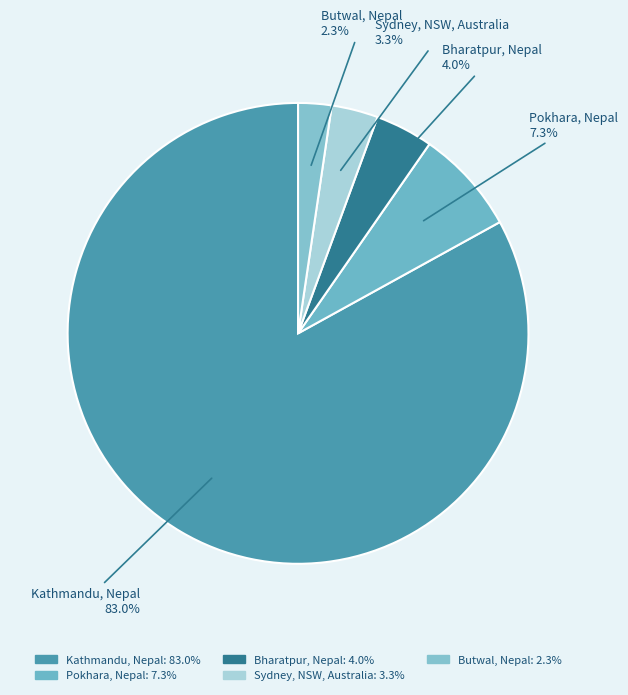

To the nearest percent, what portion does Butwal, Nepal represent?

2%